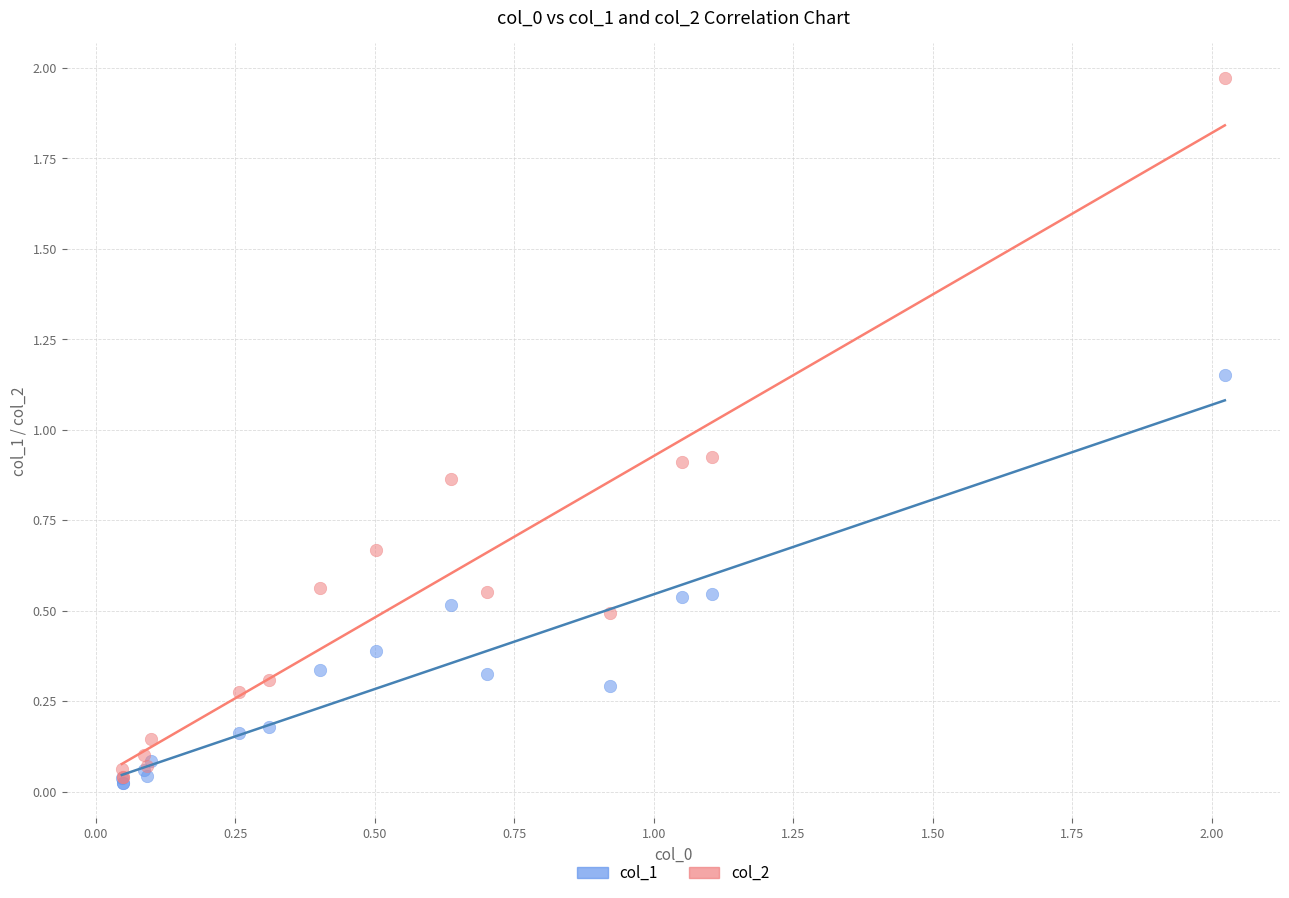

Which series reaches the maximum Y coordinate?

col_2